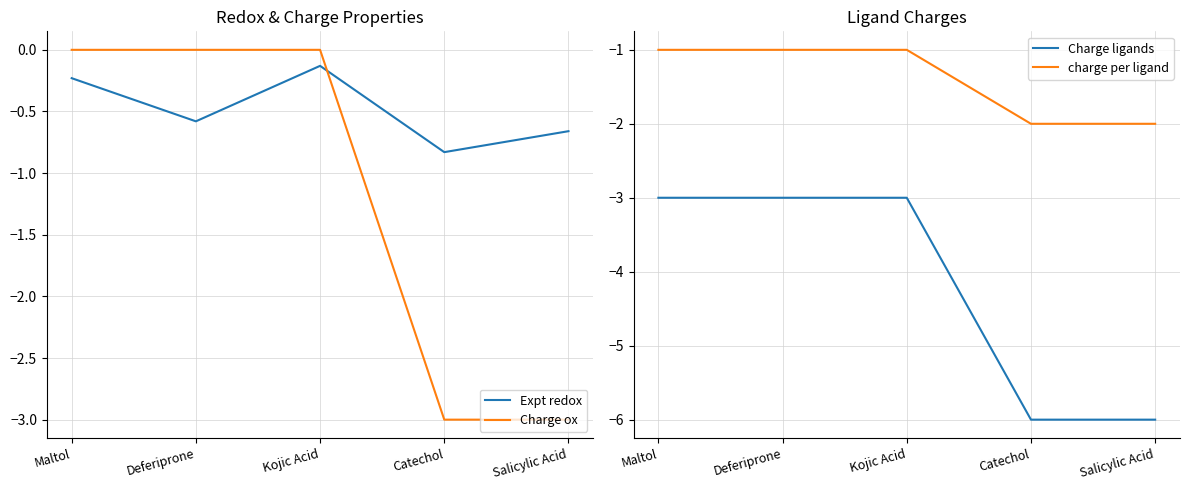

The value of Charge ox at Deferiprone is 0.0. True or false?

True